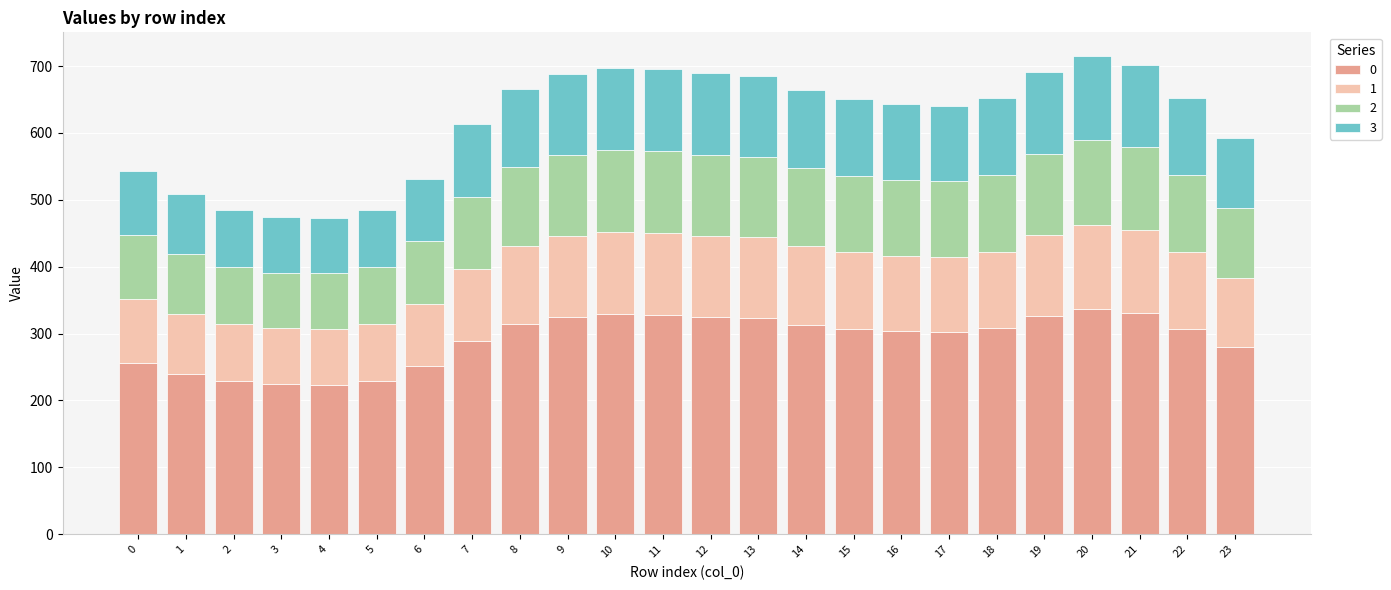

What is the average value of the 0 series?

291.6